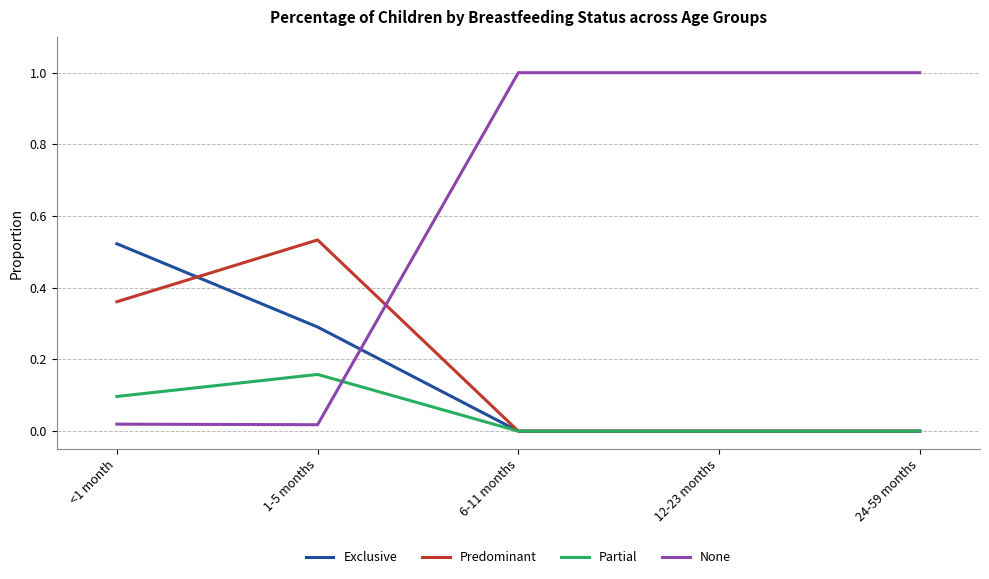

True or false: Exclusive and None intersect in this chart.

True